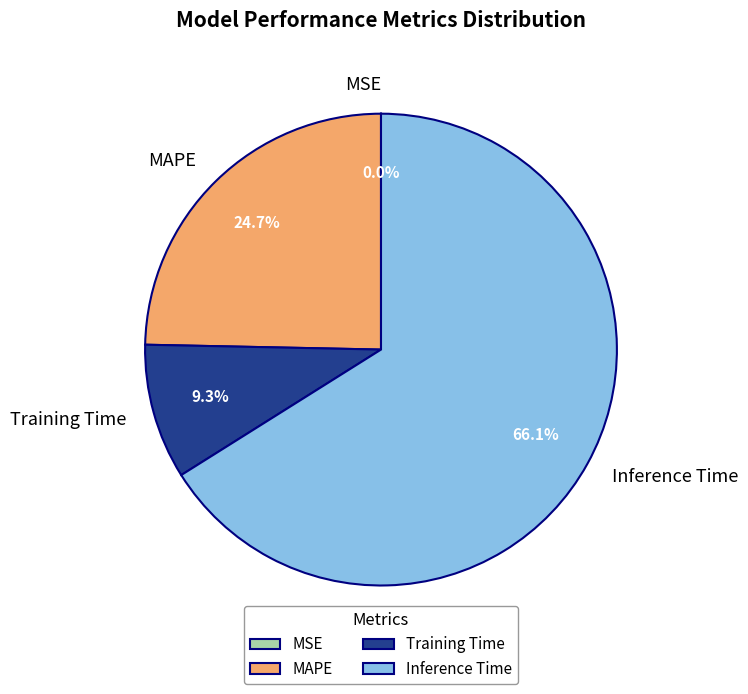

To the nearest percent, what is the difference between the largest and smallest slice percentages?

66%